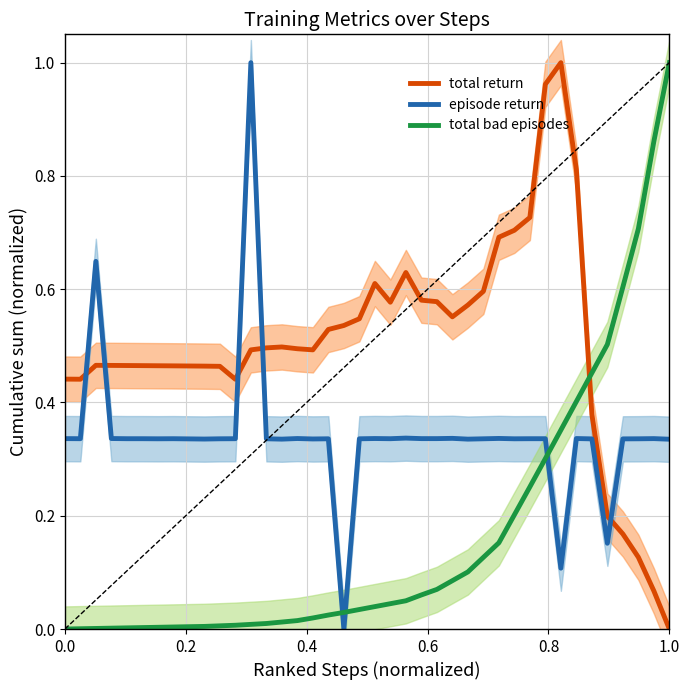

True or false: total return and episode return intersect in this chart.

True